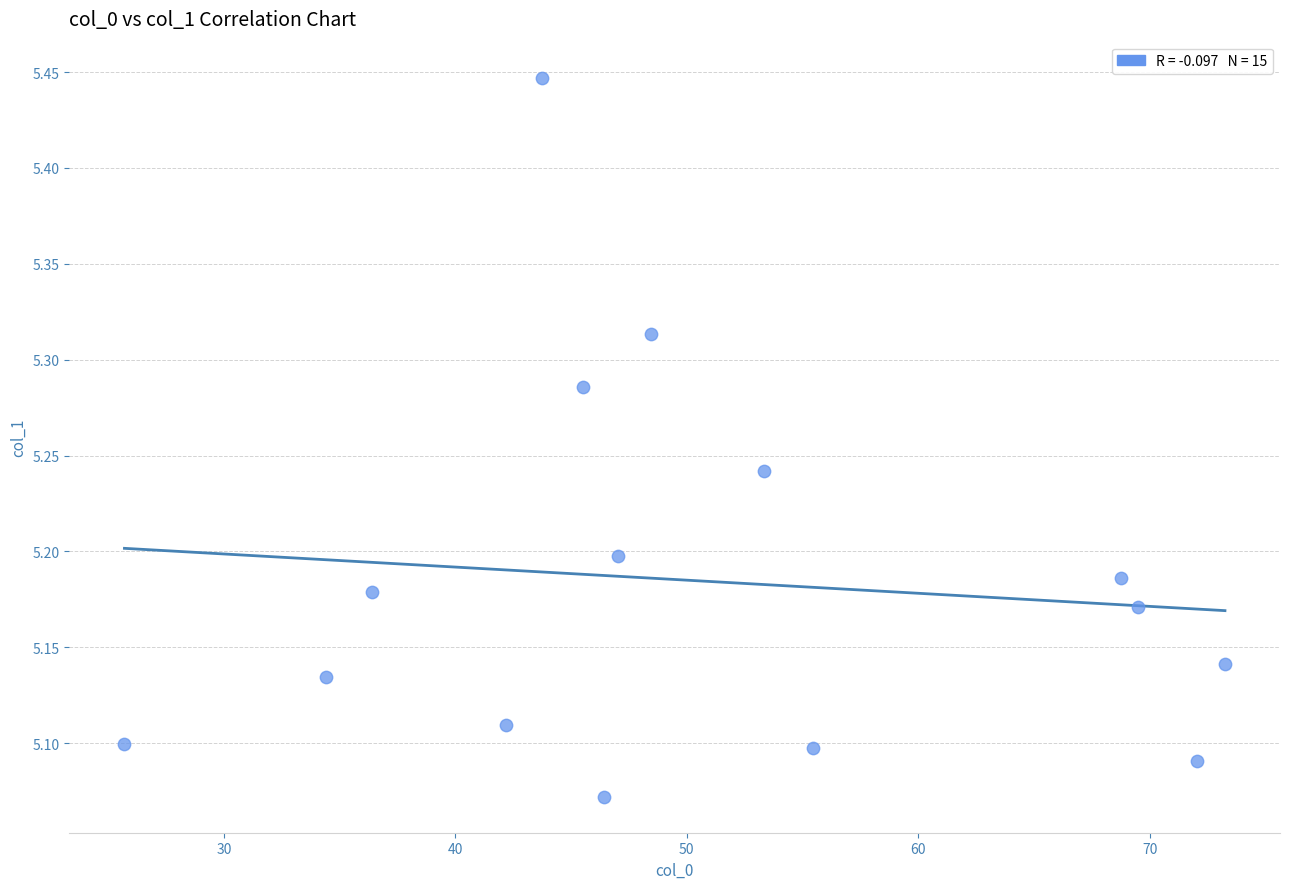

What is the range of Y values (max minus min)?

0.4